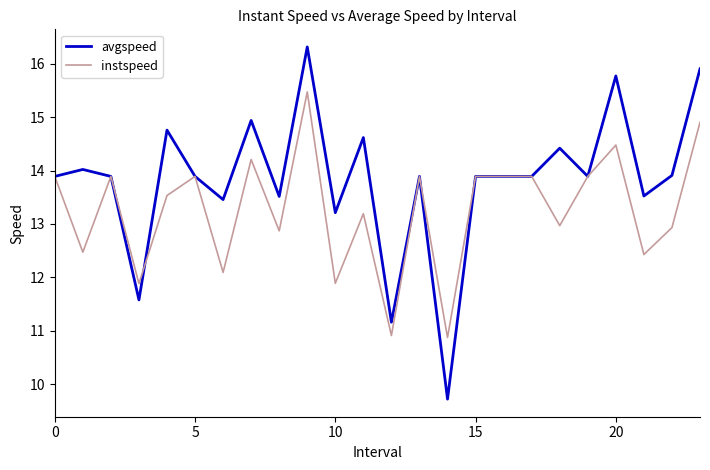

In instspeed, how many points are lower than both neighbors (excluding endpoints)?

9